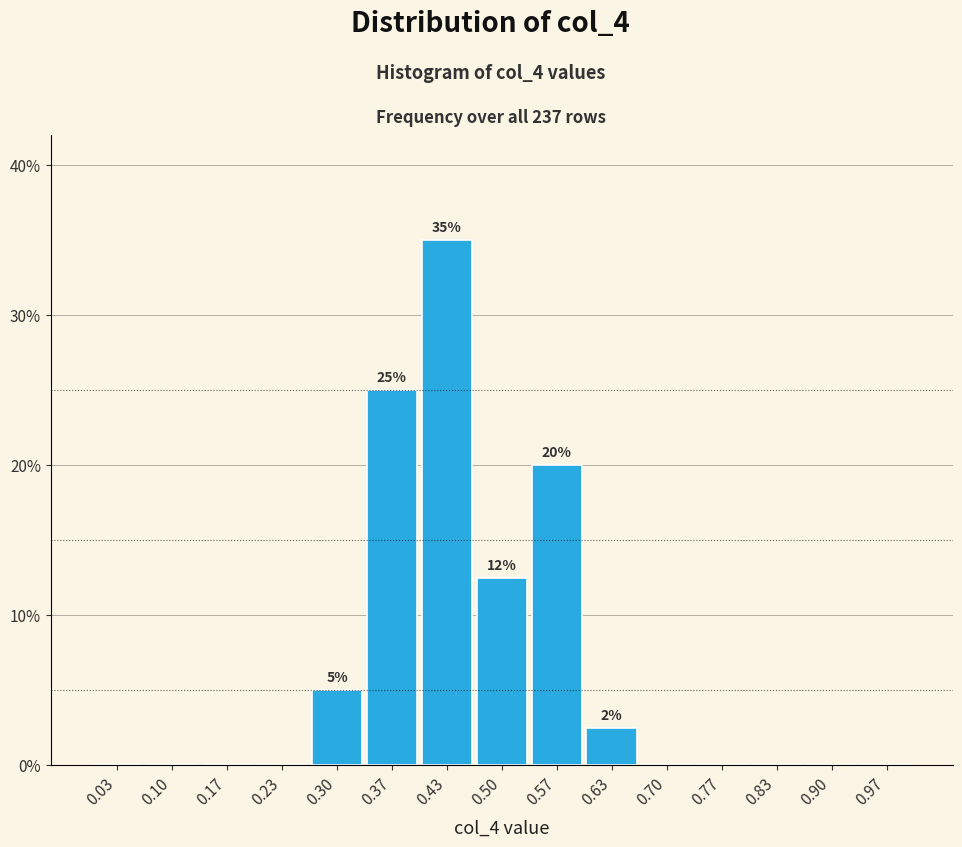

Over which range of the x-axis is the bar tallest?

0.40 to 0.47